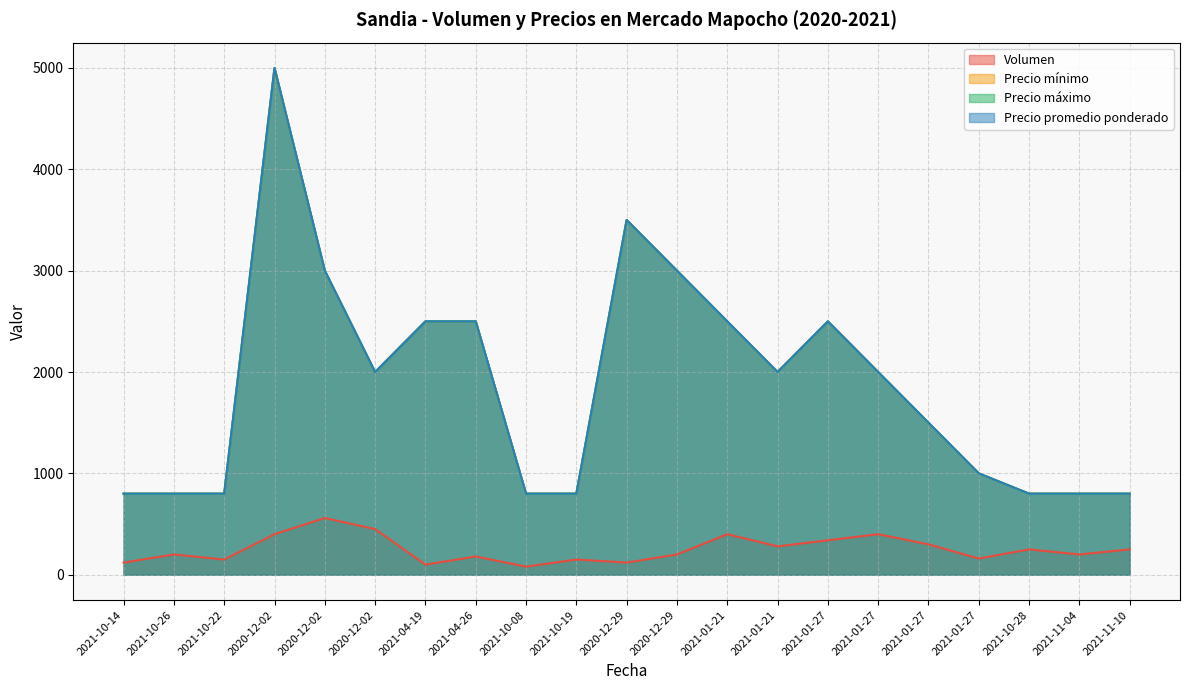

Reading right to left, extract all data points from this chart.

Volumen: 2021-11-10=250	2021-11-04=200	2021-10-28=250	2021-01-27=160	2021-01-27=300	2021-01-27=400	2021-01-27=340	2021-01-21=280	2021-01-21=400	2020-12-29=200	2020-12-29=120	2021-10-19=150	2021-10-08=80	2021-04-26=180	2021-04-19=100	2020-12-02=450	2020-12-02=560	2020-12-02=400	2021-10-22=150	2021-10-26=200	2021-10-14=120
Precio mínimo: 2021-11-10=800	2021-11-04=800	2021-10-28=800	2021-01-27=1000	2021-01-27=1500	2021-01-27=2000	2021-01-27=2500	2021-01-21=2000	2021-01-21=2500	2020-12-29=3000	2020-12-29=3500	2021-10-19=800	2021-10-08=800	2021-04-26=2500	2021-04-19=2500	2020-12-02=2000	2020-12-02=3000	2020-12-02=5000	2021-10-22=800	2021-10-26=800	2021-10-14=800
Precio máximo: 2021-11-10=800	2021-11-04=800	2021-10-28=800	2021-01-27=1000	2021-01-27=1500	2021-01-27=2000	2021-01-27=2500	2021-01-21=2000	2021-01-21=2500	2020-12-29=3000	2020-12-29=3500	2021-10-19=800	2021-10-08=800	2021-04-26=2500	2021-04-19=2500	2020-12-02=2000	2020-12-02=3000	2020-12-02=5000	2021-10-22=800	2021-10-26=800	2021-10-14=800
Precio promedio ponderado: 2021-11-10=800	2021-11-04=800	2021-10-28=800	2021-01-27=1000	2021-01-27=1500	2021-01-27=2000	2021-01-27=2500	2021-01-21=2000	2021-01-21=2500	2020-12-29=3000	2020-12-29=3500	2021-10-19=800	2021-10-08=800	2021-04-26=2500	2021-04-19=2500	2020-12-02=2000	2020-12-02=3000	2020-12-02=5000	2021-10-22=800	2021-10-26=800	2021-10-14=800